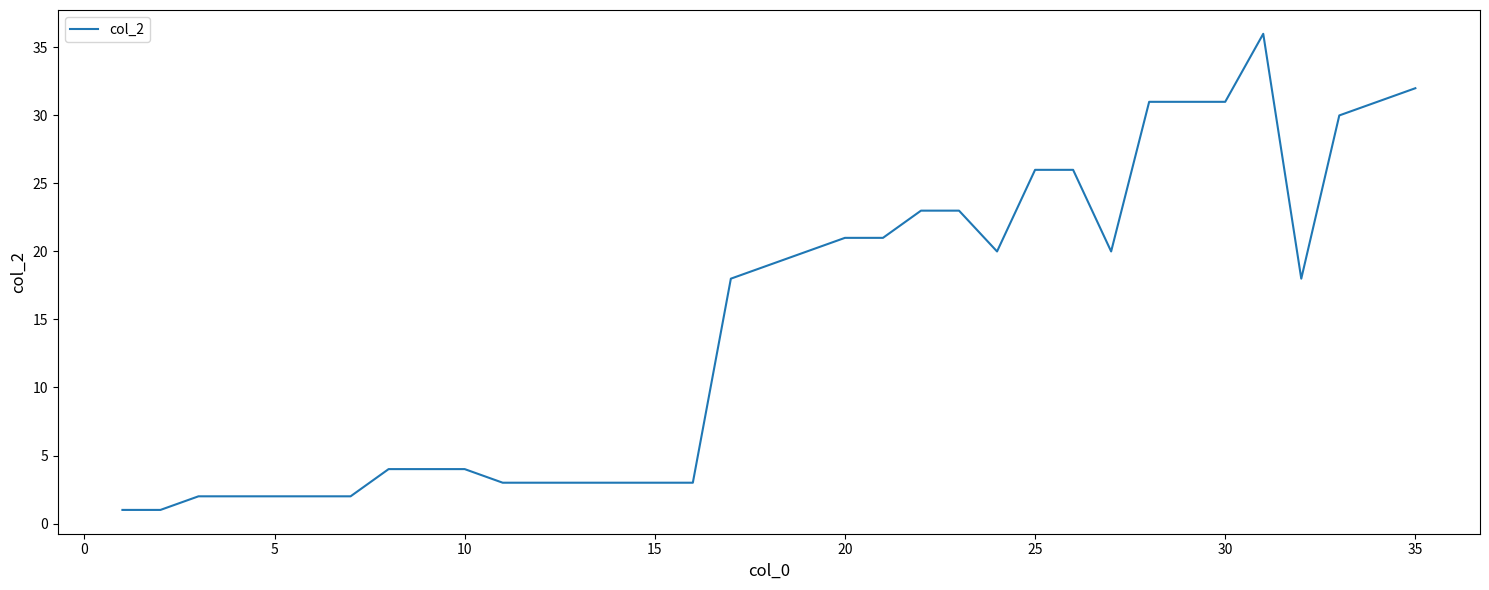

What is the greatest value displayed?

36